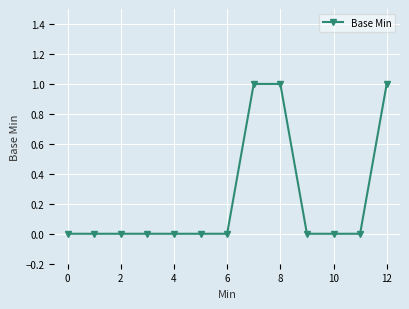

What is the sum of all values?

3